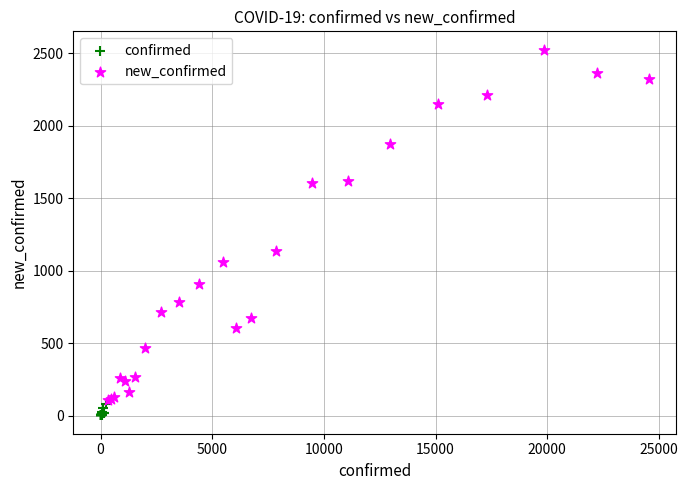

Which series has the widest spread of Y values?

new_confirmed